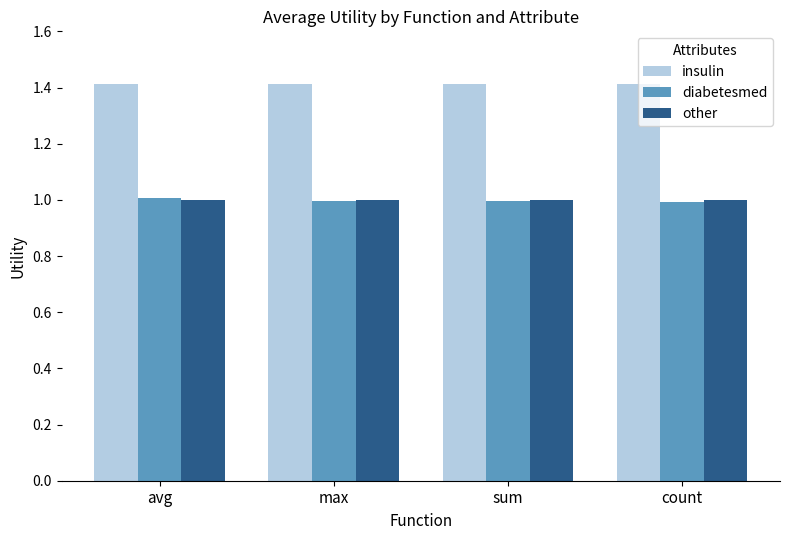

Is it true that insulin equals 2.0 at max?

False